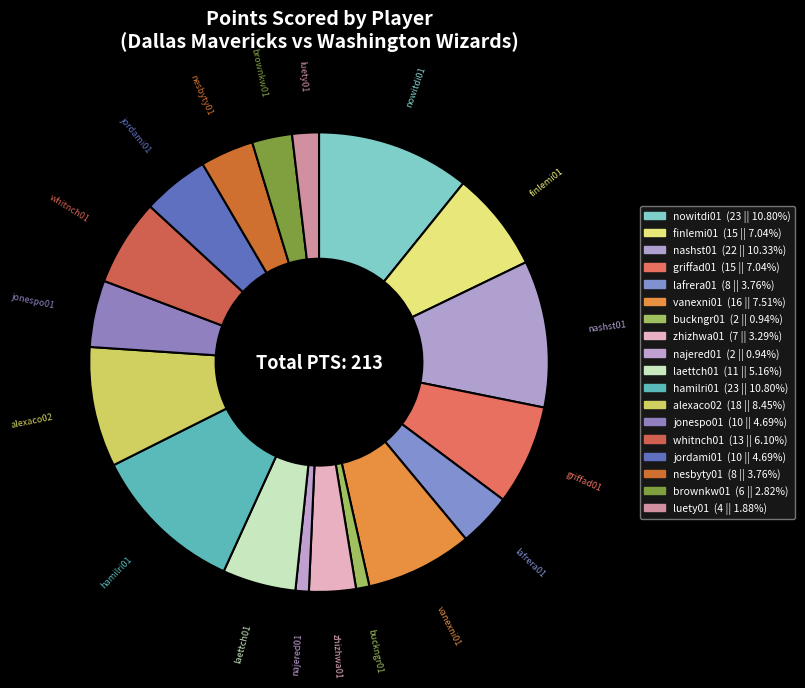

Does alexaco02 represent more than half of the total?

No